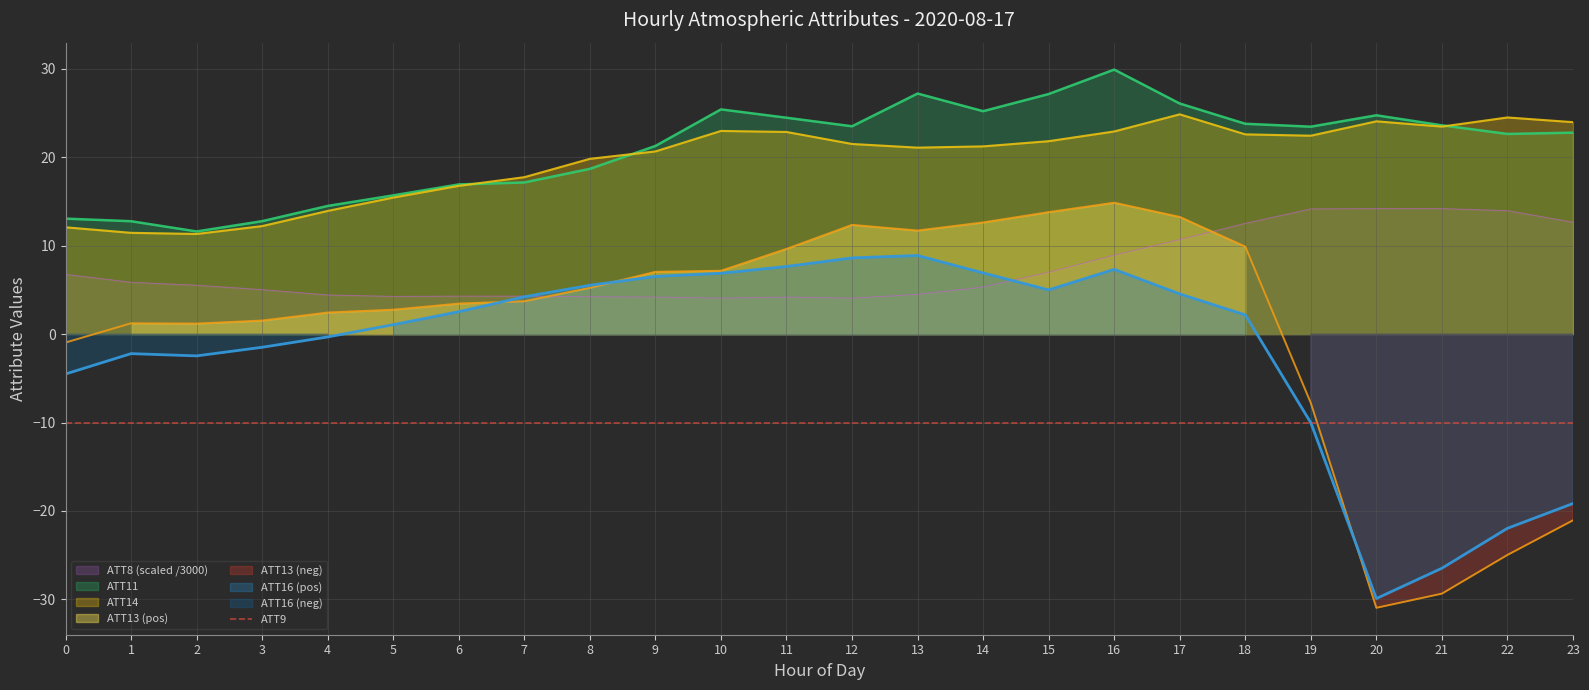

Which series changed the most between 13 and 17?

ATT8